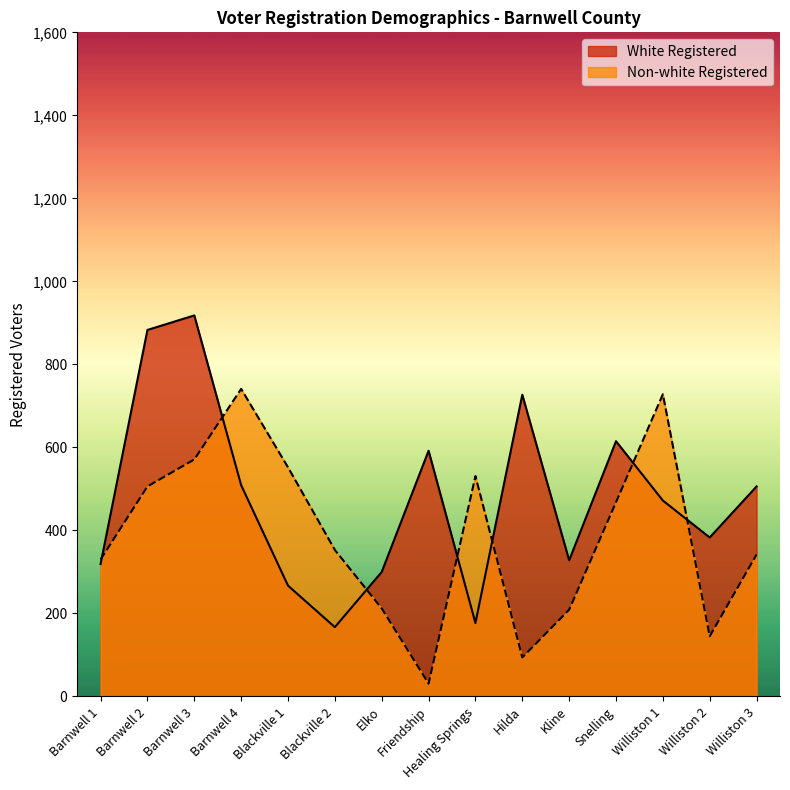

The White Registered series shows 182 at Blackville 1. True or false?

False